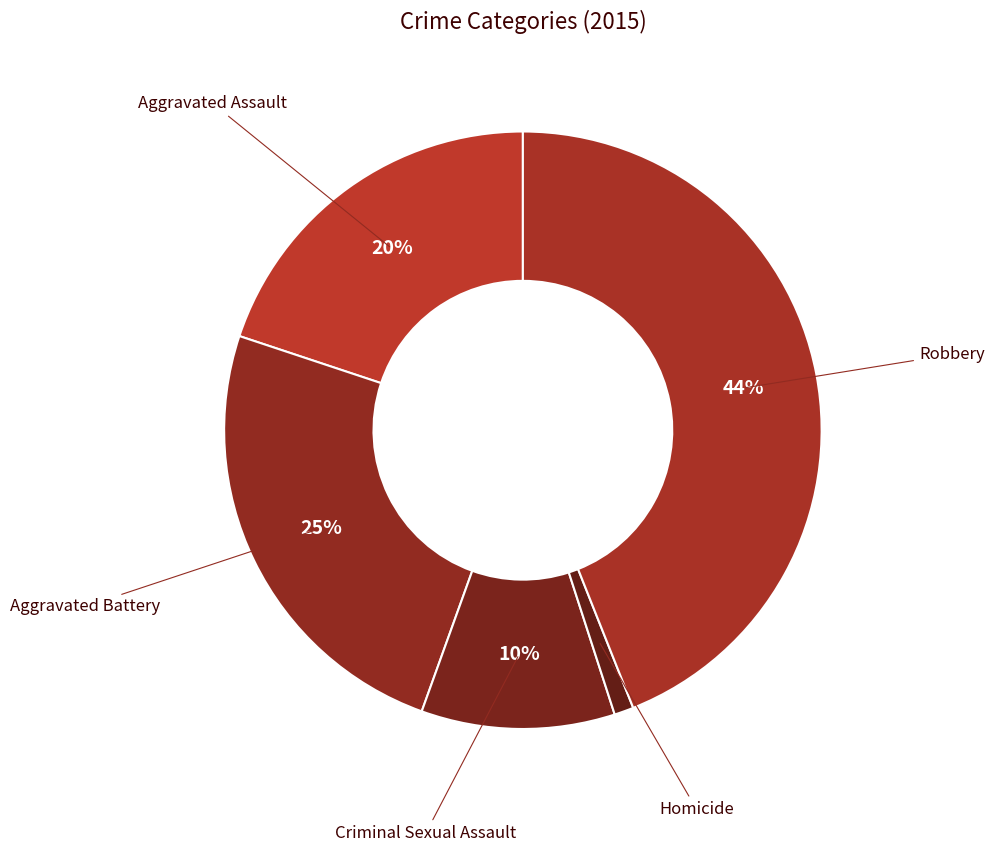

What is the smallest slice in the pie chart?

Homicide